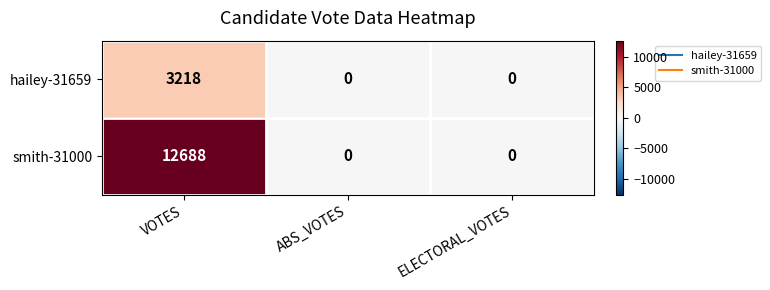

Reading left to right, transcribe all the data shown in this chart.

hailey-31659: 3218	0	0
smith-31000: 12688	0	0